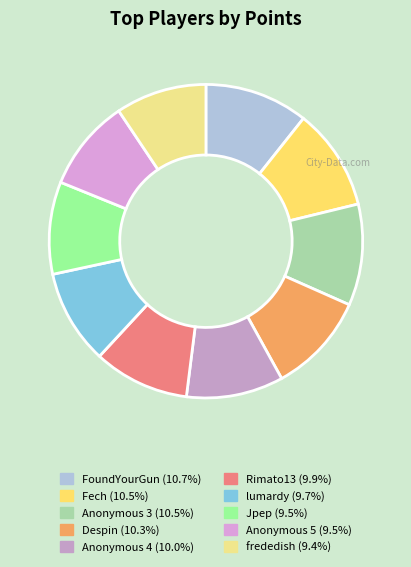

How many segments does this pie chart have?

10